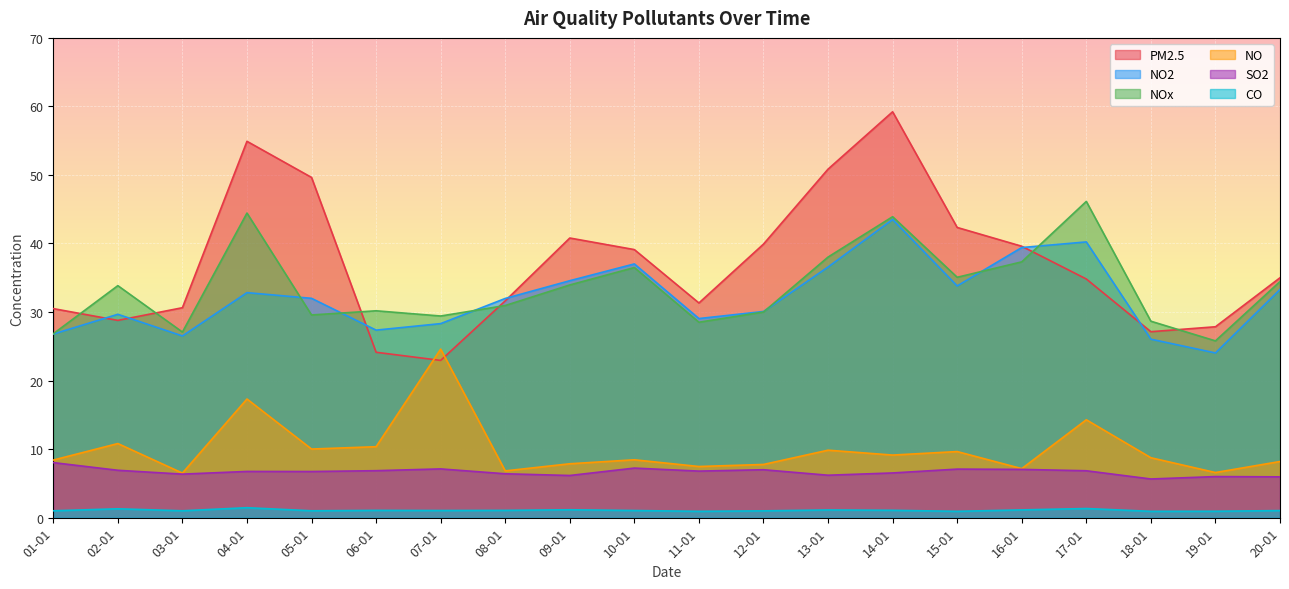

At how many categories does at least one series exceed 29?

18